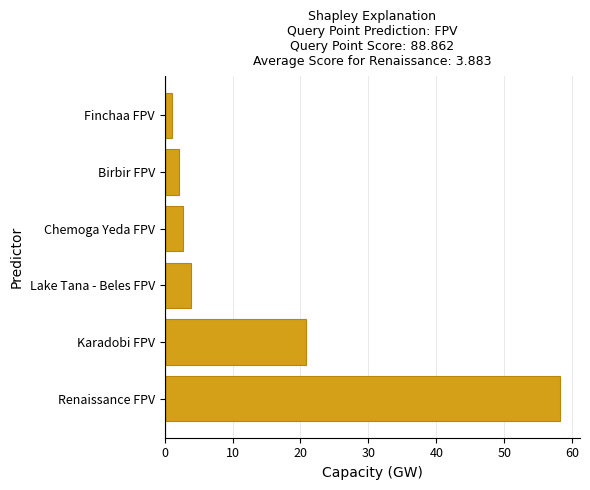

What is the minimum value shown in the chart?

1.0